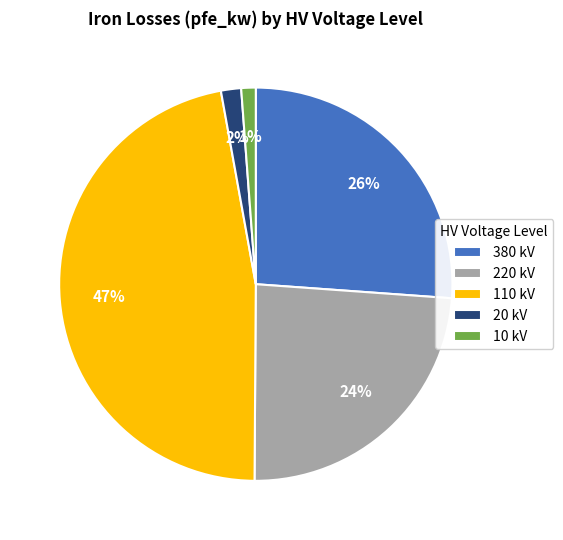

To the nearest percent, what portion does 380 represent?

26%